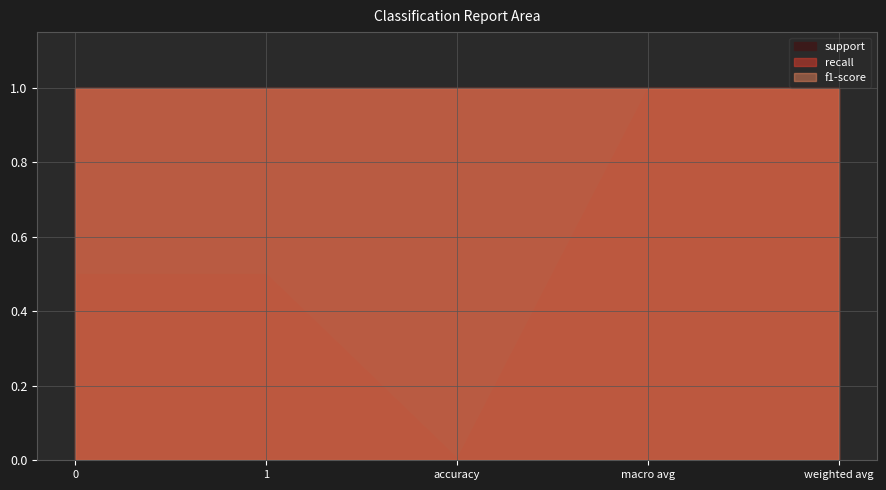

What is the lowest value of the f1-score series?

1